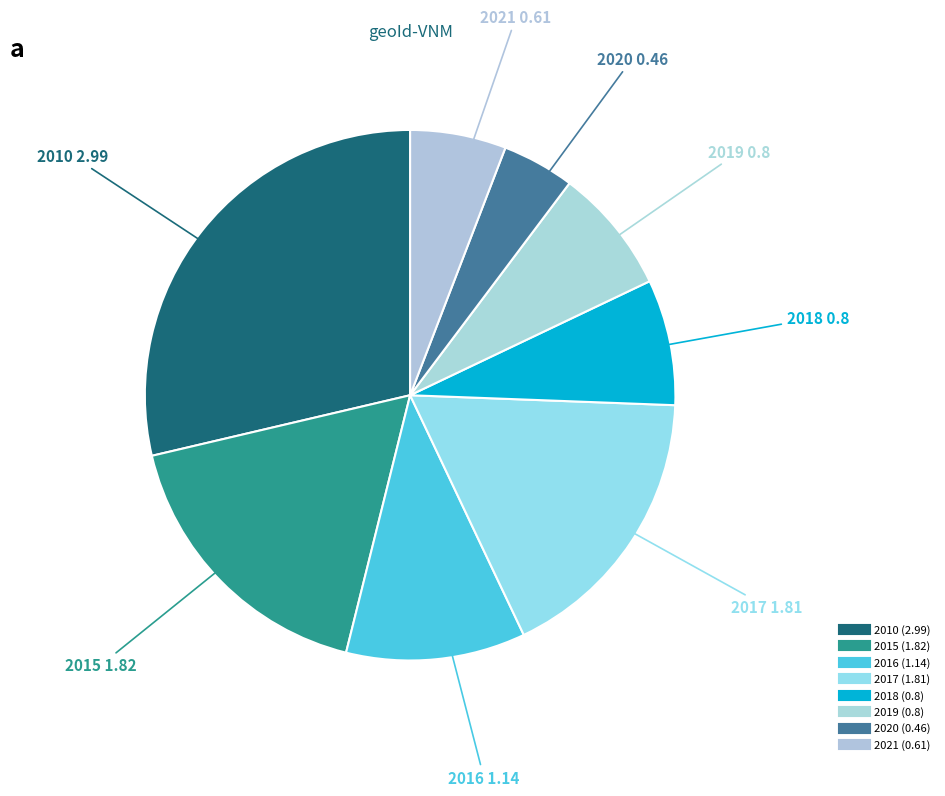

To the nearest percent, what percentage of the pie is 2016?

11%